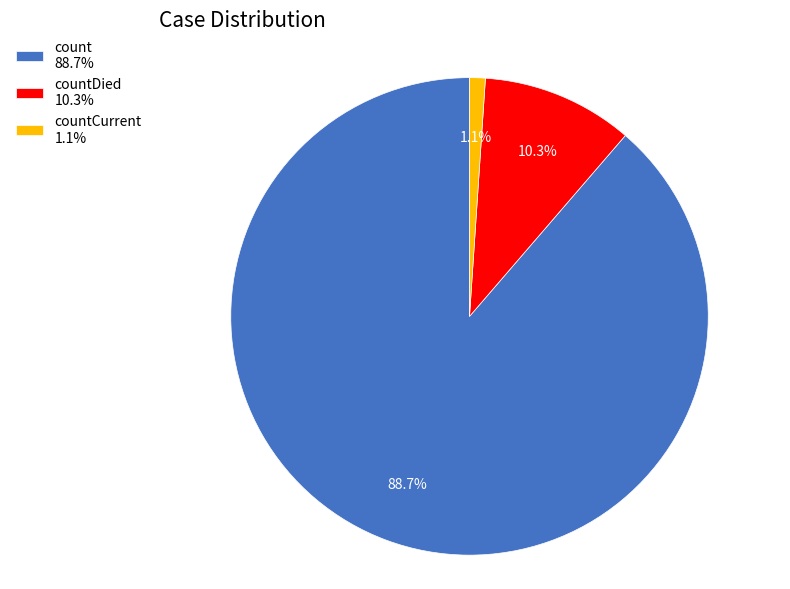

Which slice is the largest?

count 88.7%